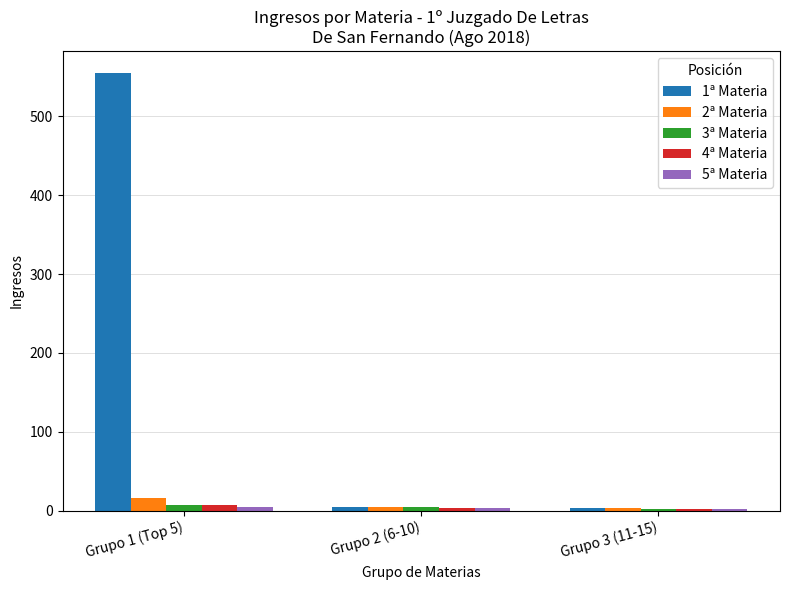

Is the value of 1ª Materia at Grupo 1 (Top 5) greater than the value of 4ª Materia at Grupo 3 (11-15)?

Yes